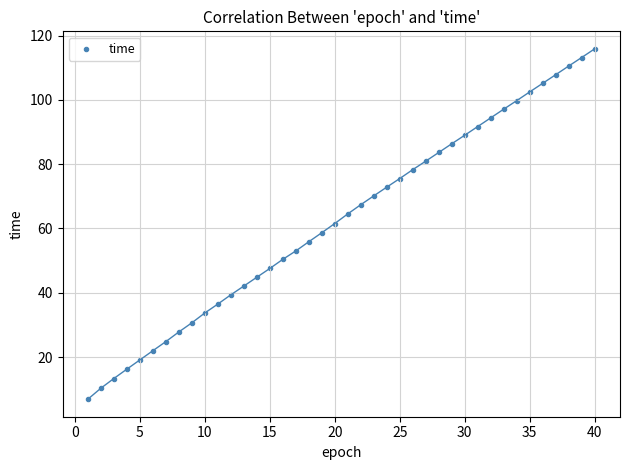

What is the range of X values (max minus min)?

39.0